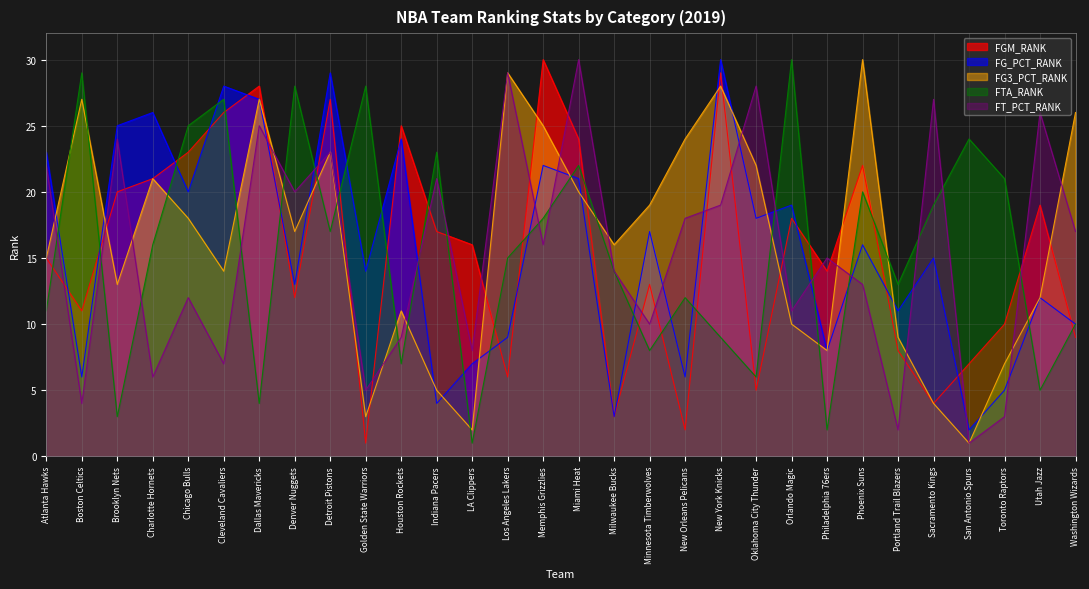

Which label corresponds to the smallest value in the chart?

Golden State Warriors